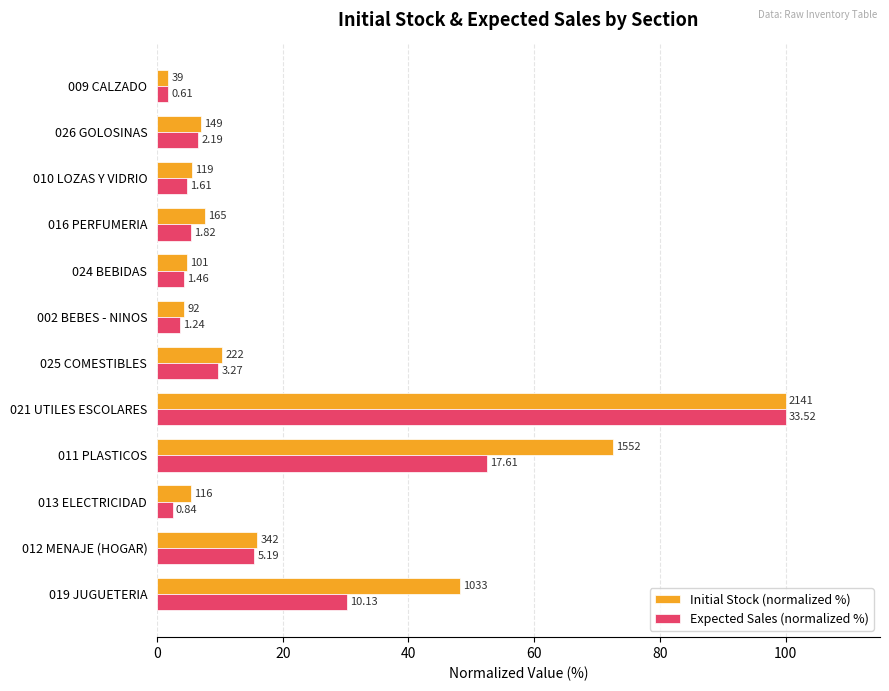

What is the difference between the maximum and minimum values in the Expected Sales (normalized %) series?

98.2